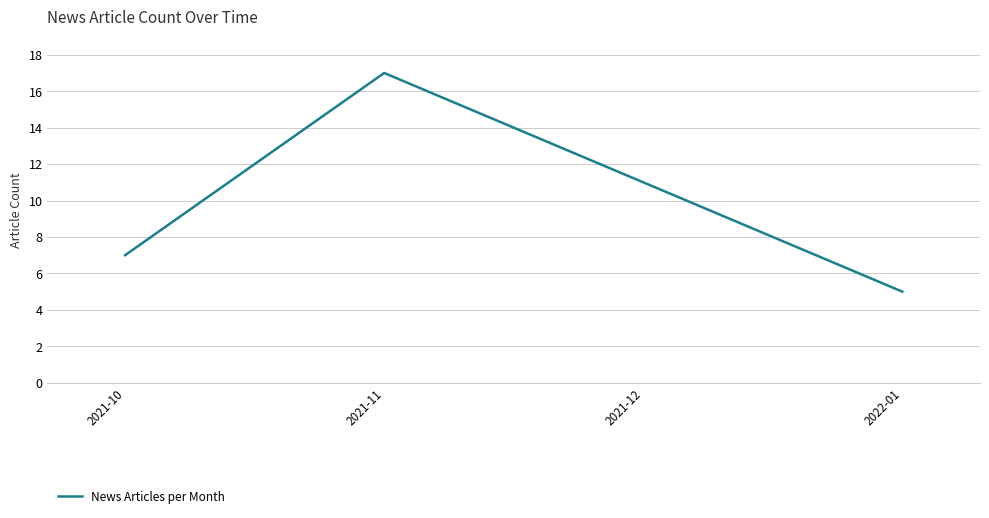

How many interior local peaks (higher than both neighbors) does the data have?

1